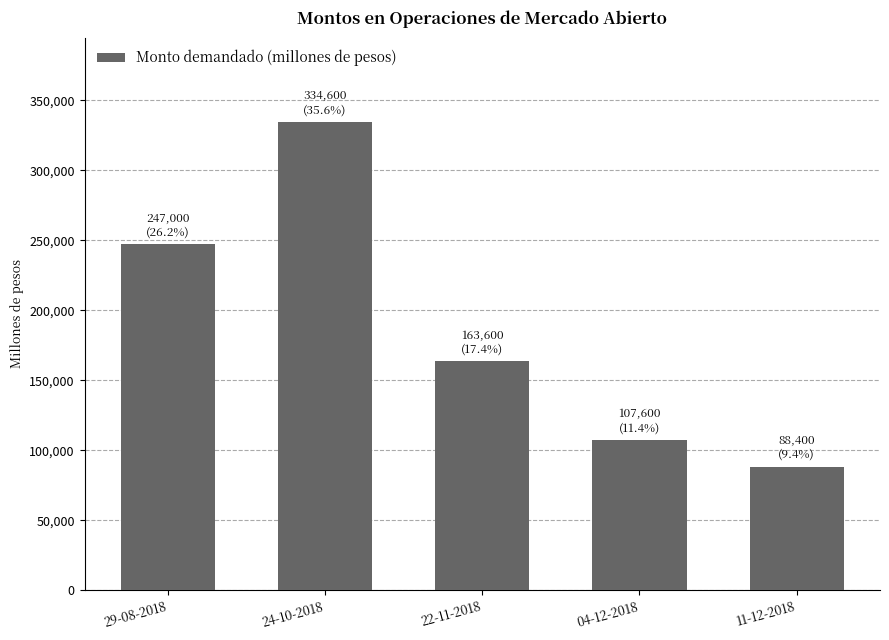

Between 22-11-2018 and 11-12-2018, which is larger?

22-11-2018